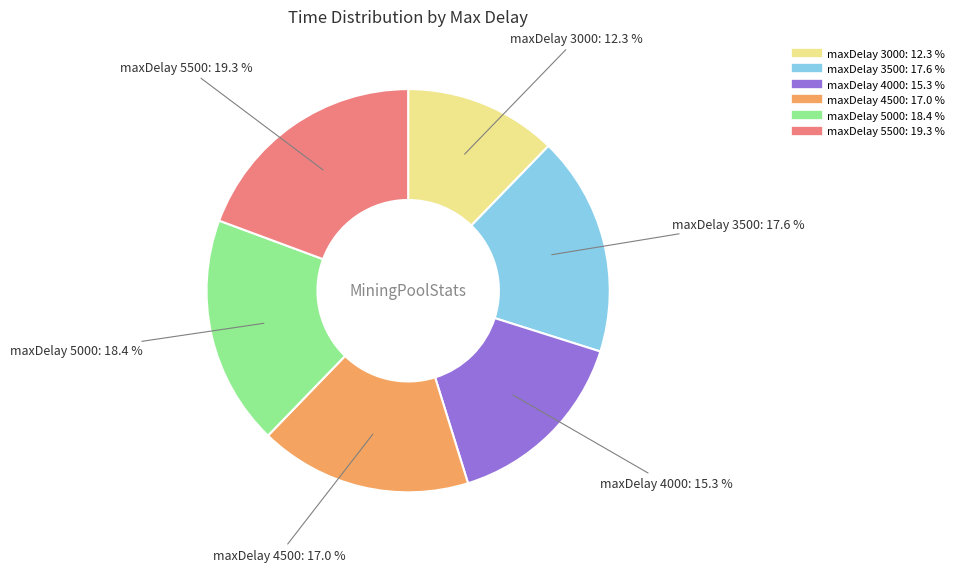

To the nearest percent, what is the difference between the largest and smallest slice percentages?

7%